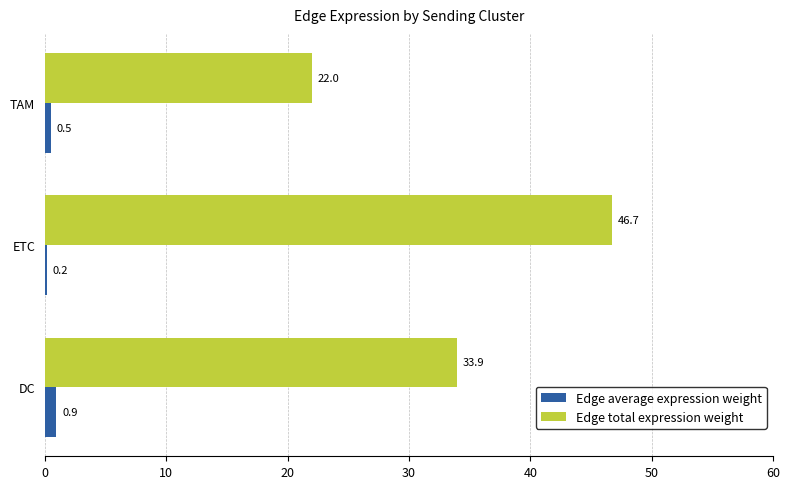

What is the sum of the Edge total expression weight values at ETC and TAM?

68.7